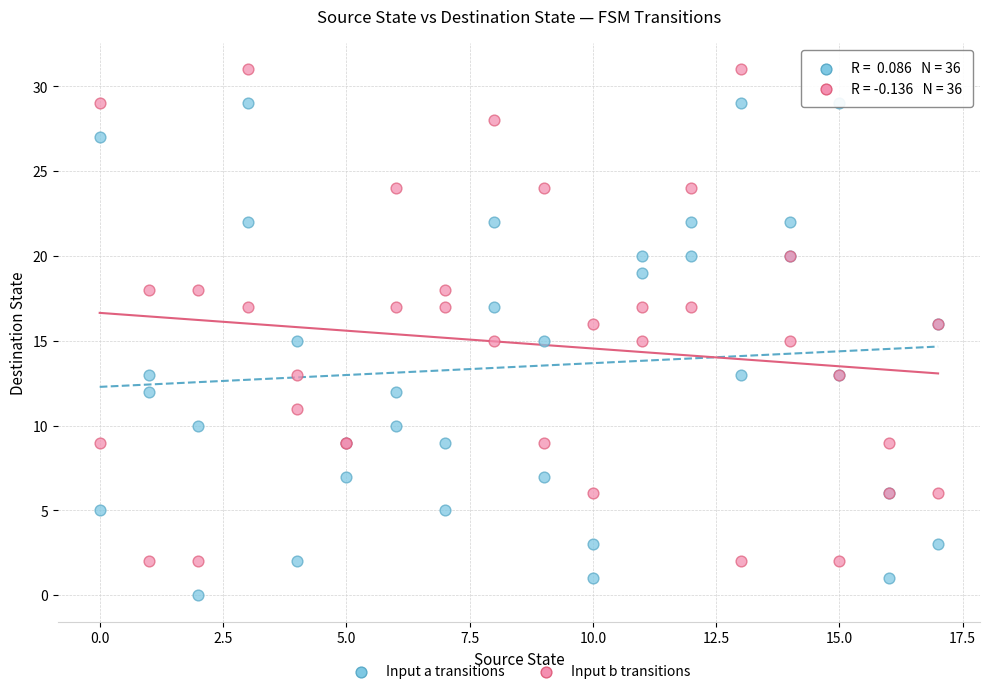

Which series reaches the maximum Y coordinate?

Input b transitions